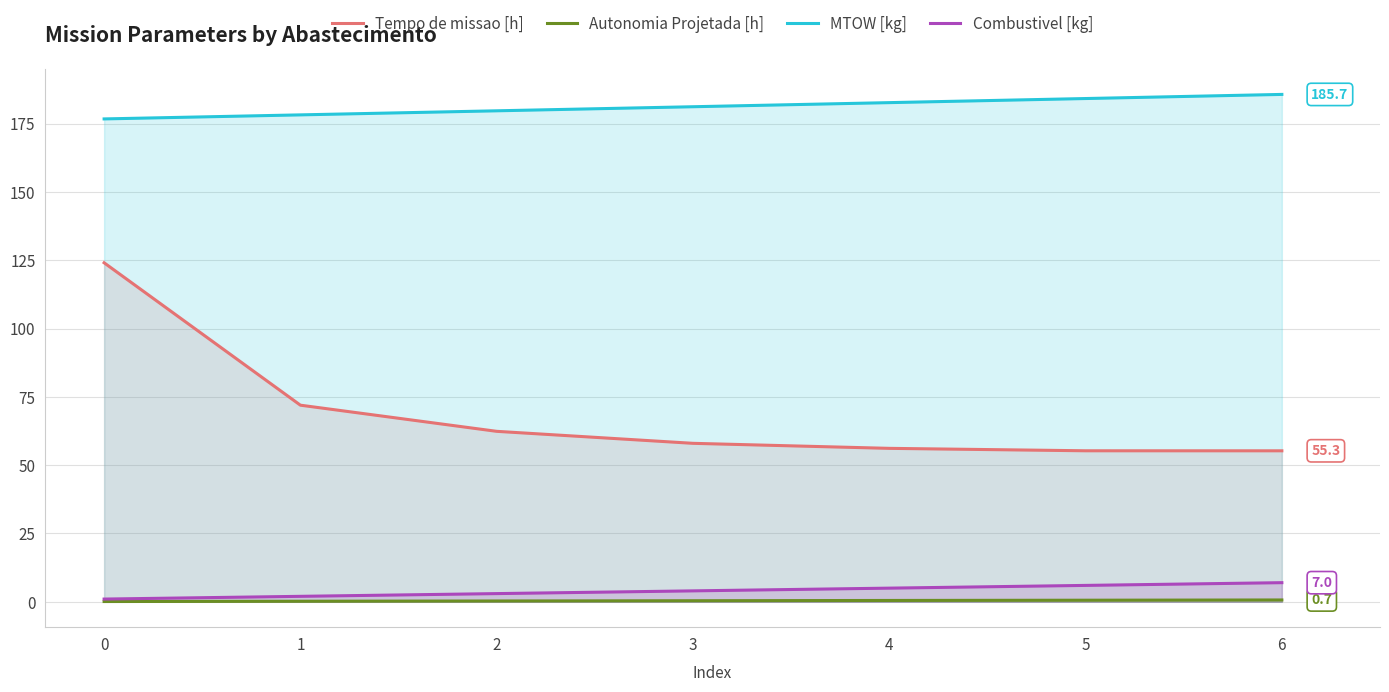

What is the average value of the MTOW [kg] series?

181.2